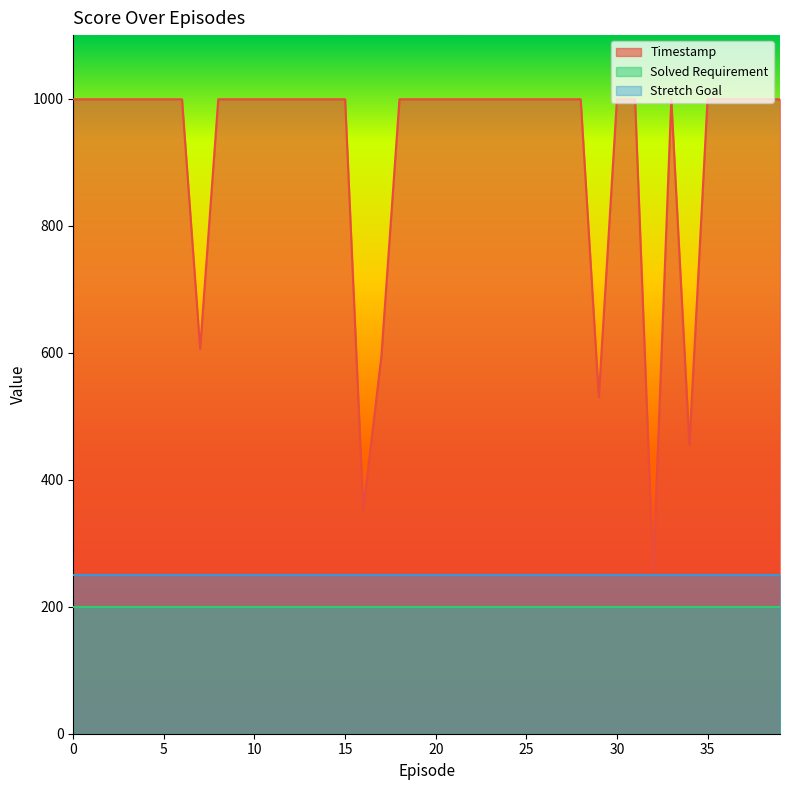

Is it true that Timestamp equals 452 at 6?

False